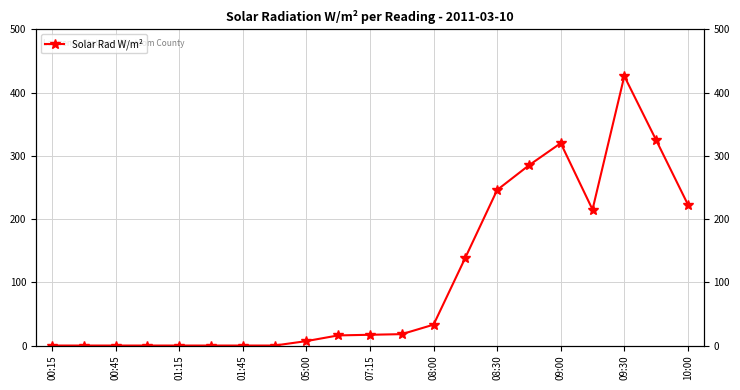

Is this an area chart (filled region under the line)?

No